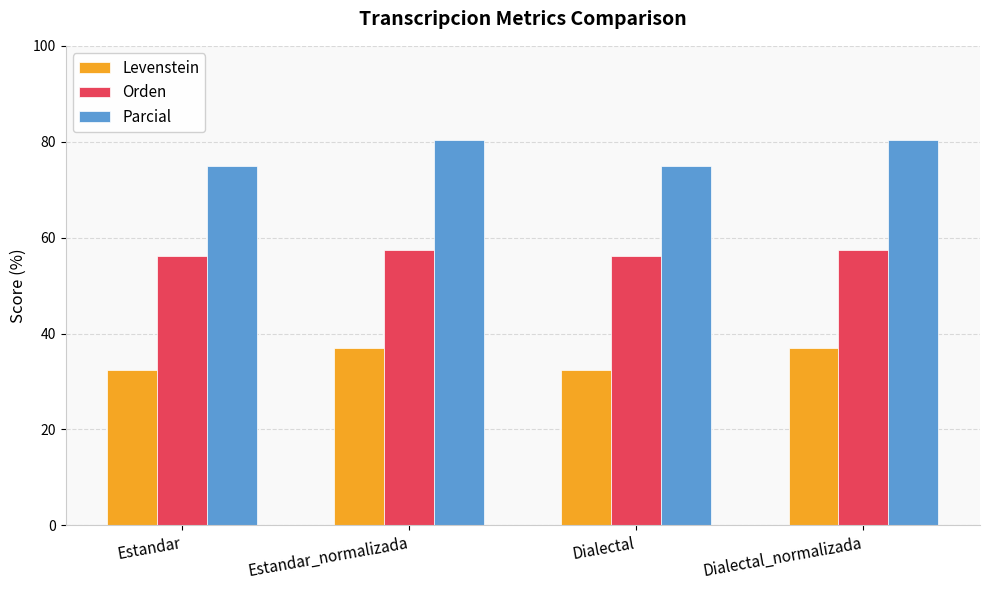

What is the average value of the Orden series?

56.8